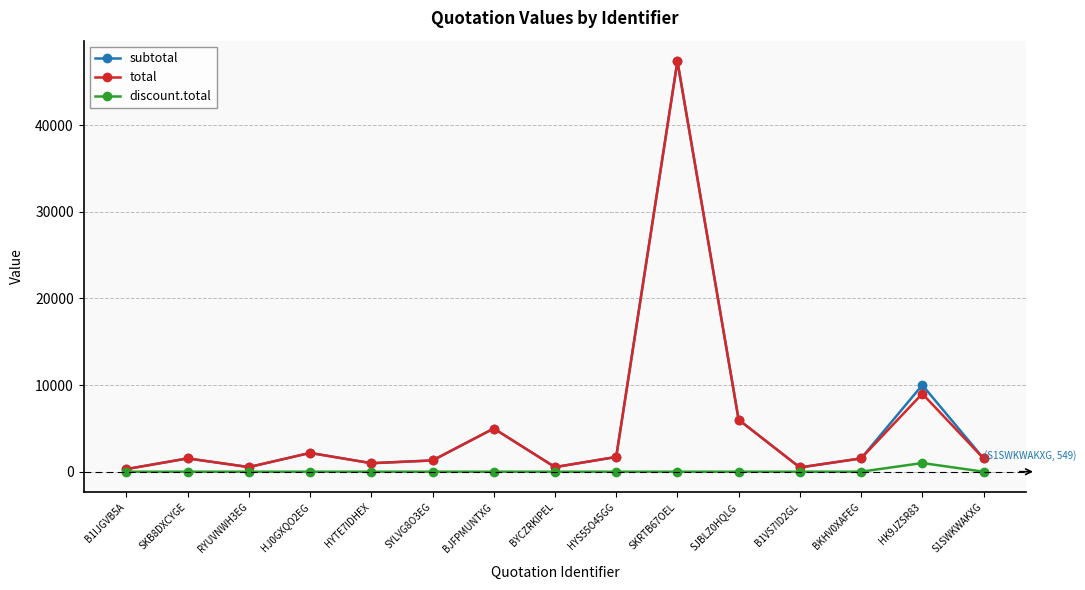

At which label is subtotal closest to 23835?

HK9JZSR83